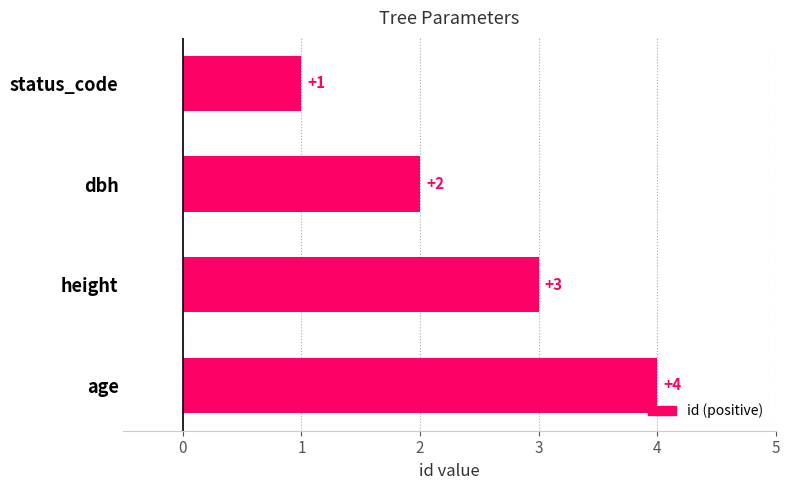

What is the value of the 2nd bar from the top?

2